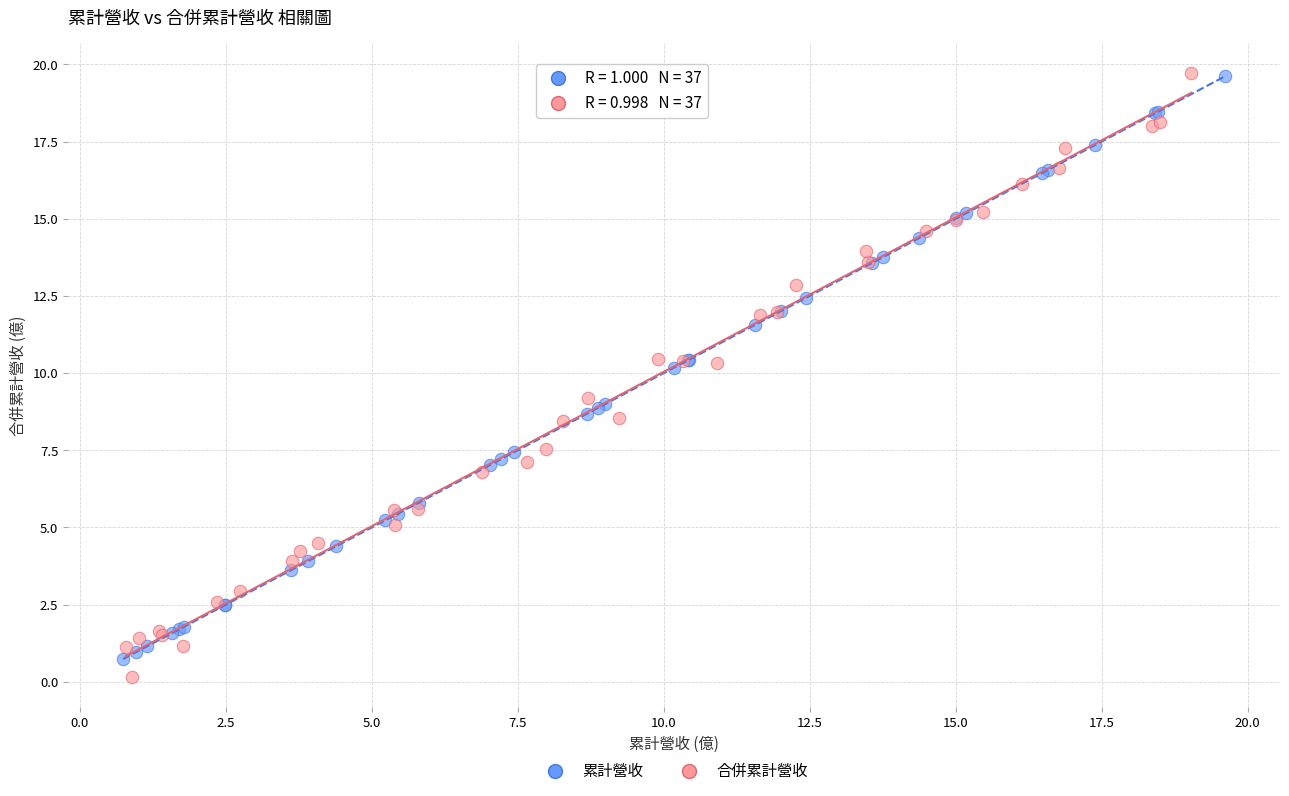

What are all the series names shown in the legend?

累計營收, 合併累計營收